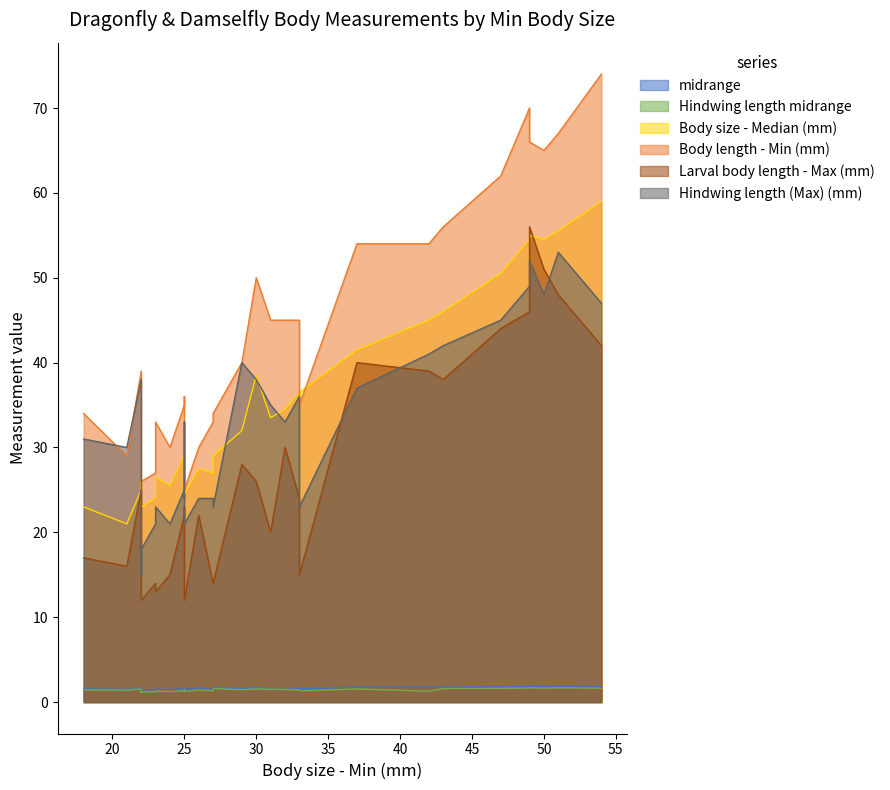

At which category does midrange reach its first local valley?

21